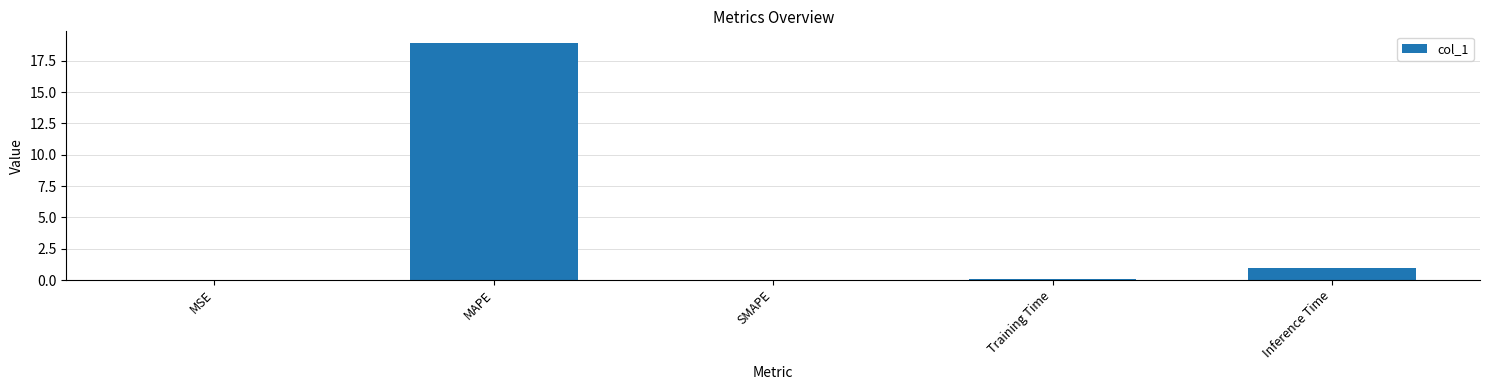

The value at MAPE is 18.9. True or false?

True